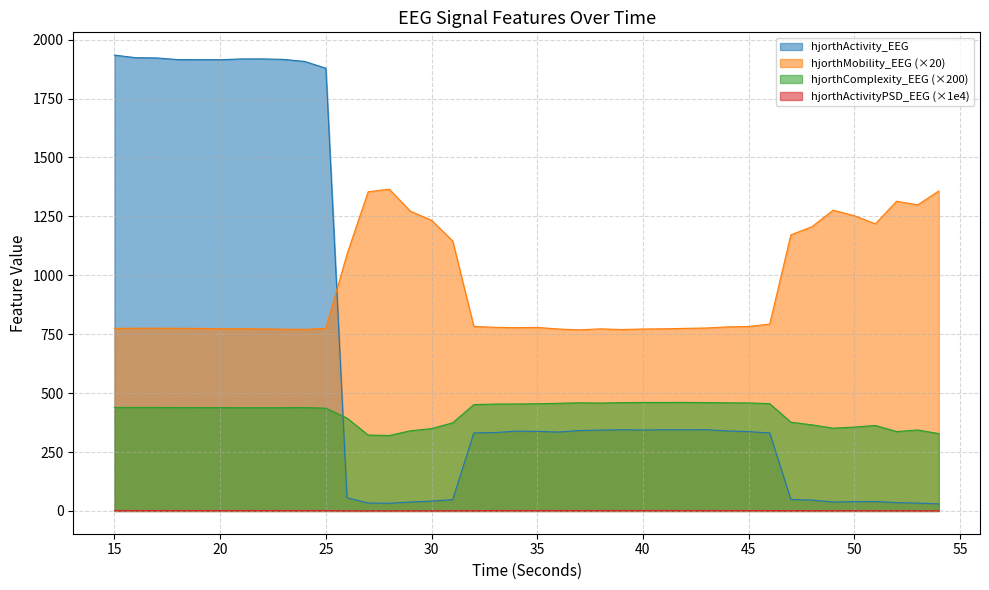

What is the average value of the hjorthComplexity_EEG series?

415.0